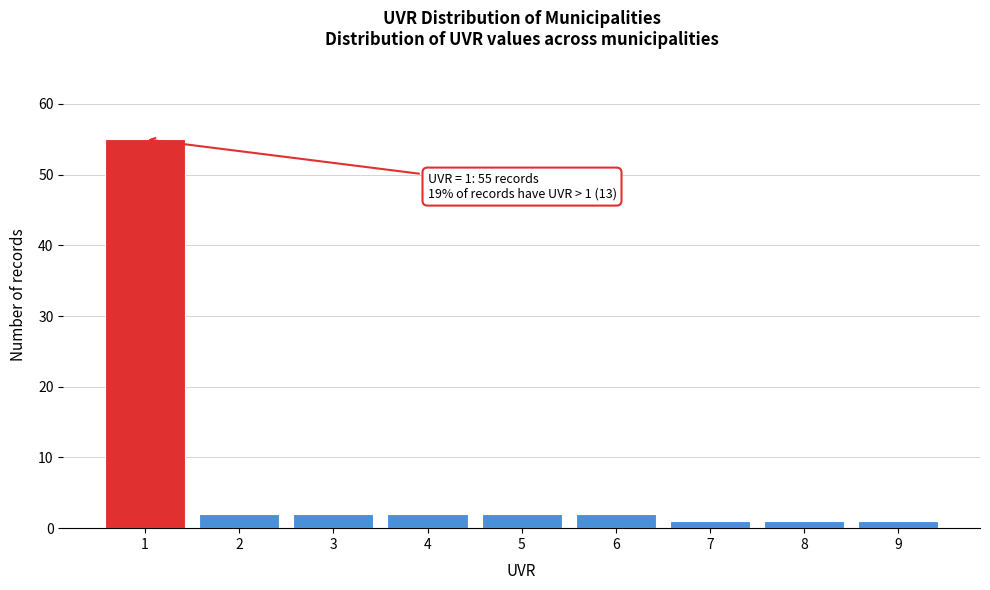

Reading left to right, transcribe all the data shown in this chart.

55	2	2	2	2	2	1	1	1